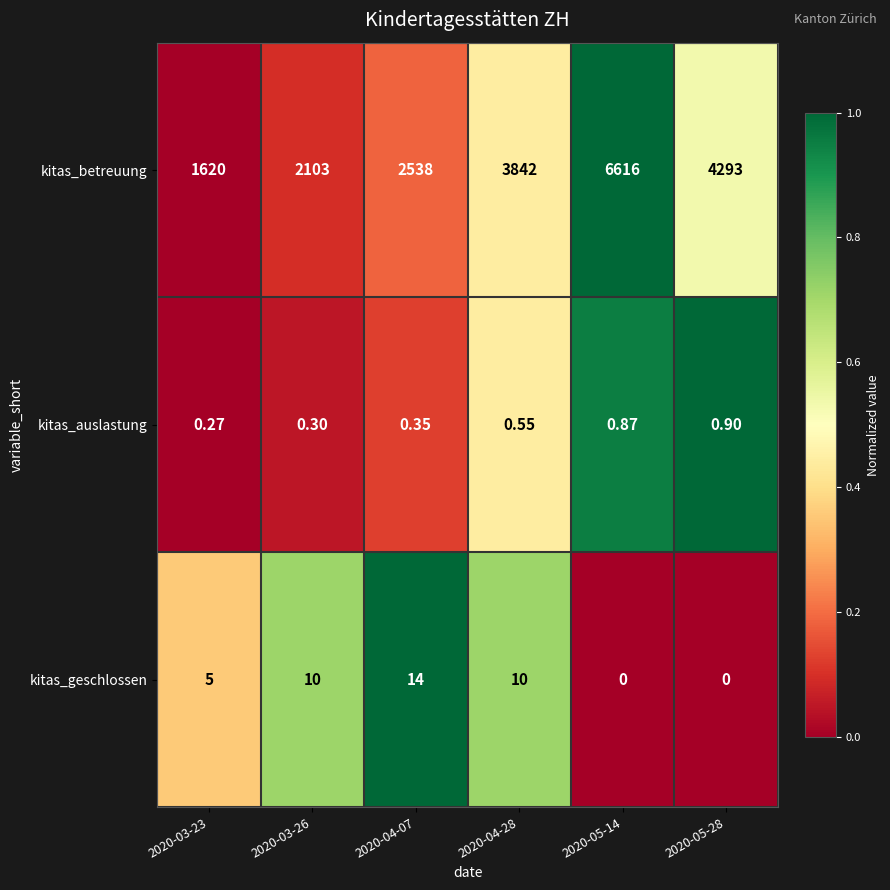

What is the maximum value shown in the chart?

6616.0